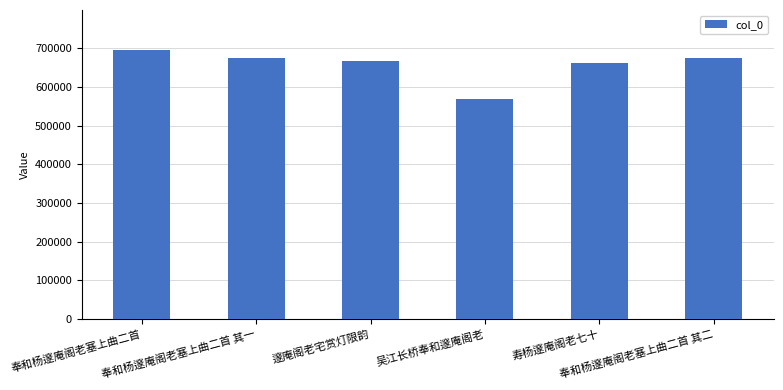

What is the label of the 6th bar from the right?

奉和杨邃庵阁老塞上曲二首